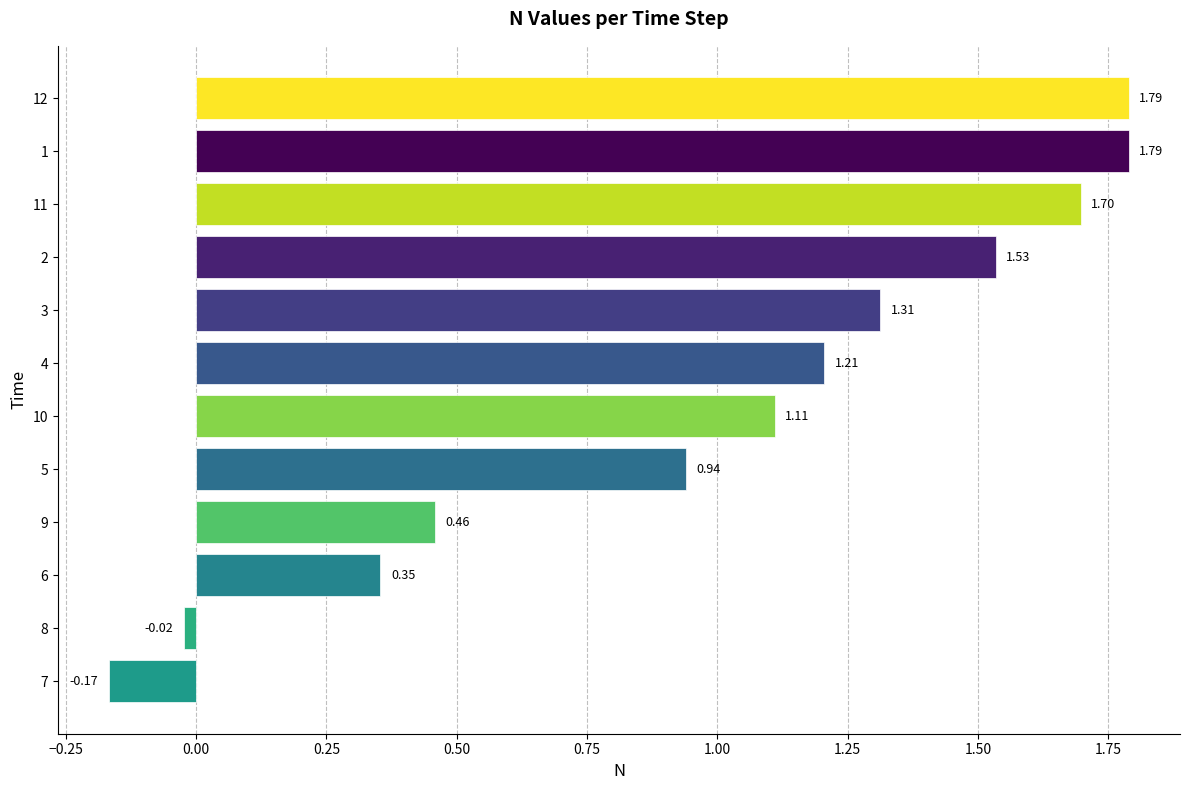

How many data points are less than 1?

5